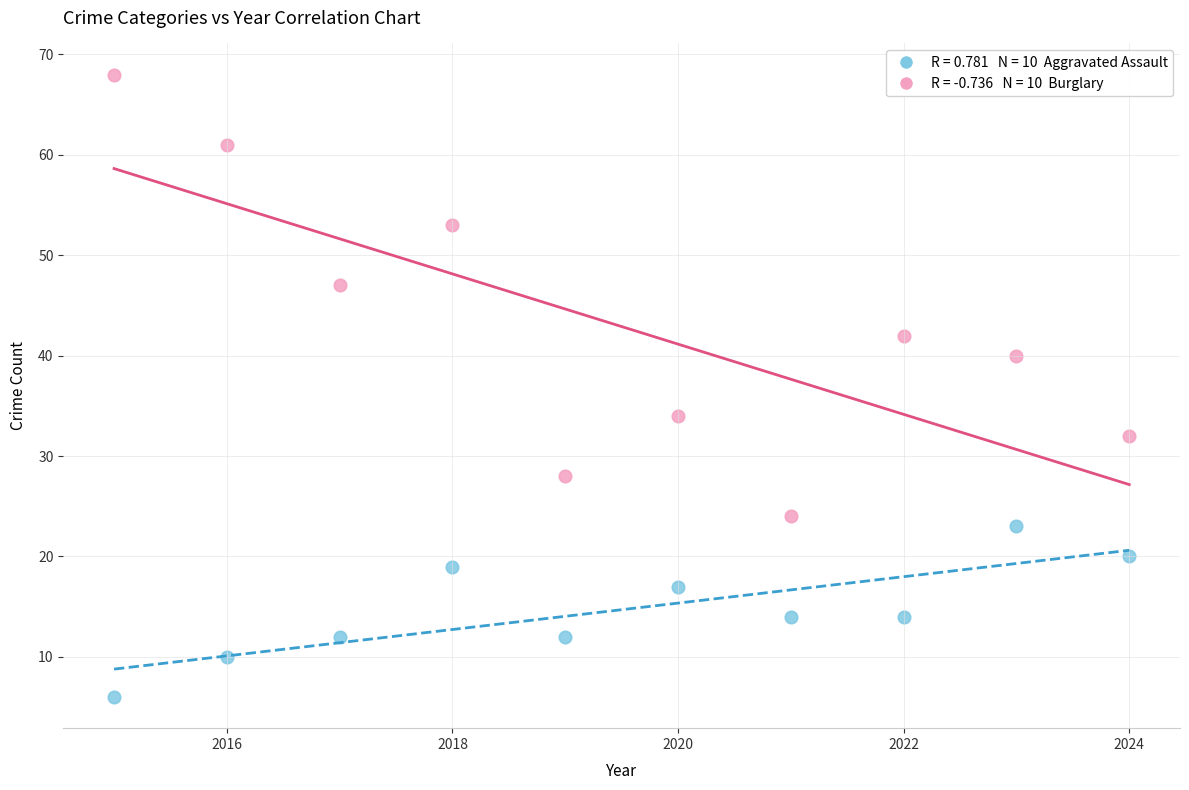

Across all data points, what is the range of Y values (max minus min)?

62